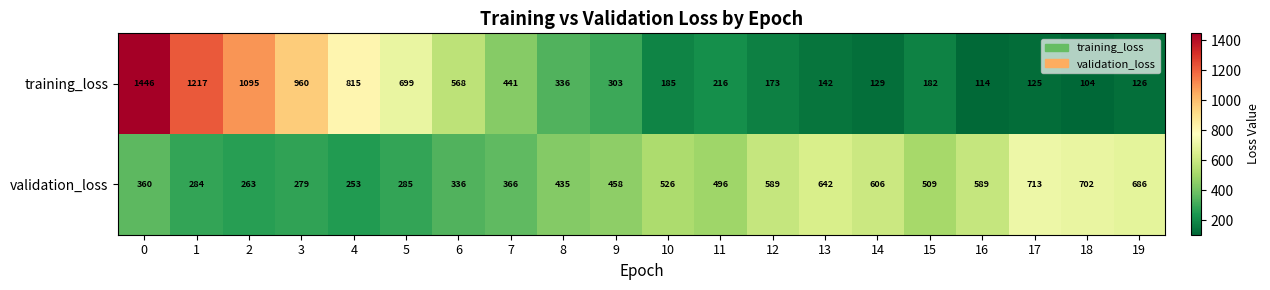

The training_loss series shows 126 at 19. True or false?

True